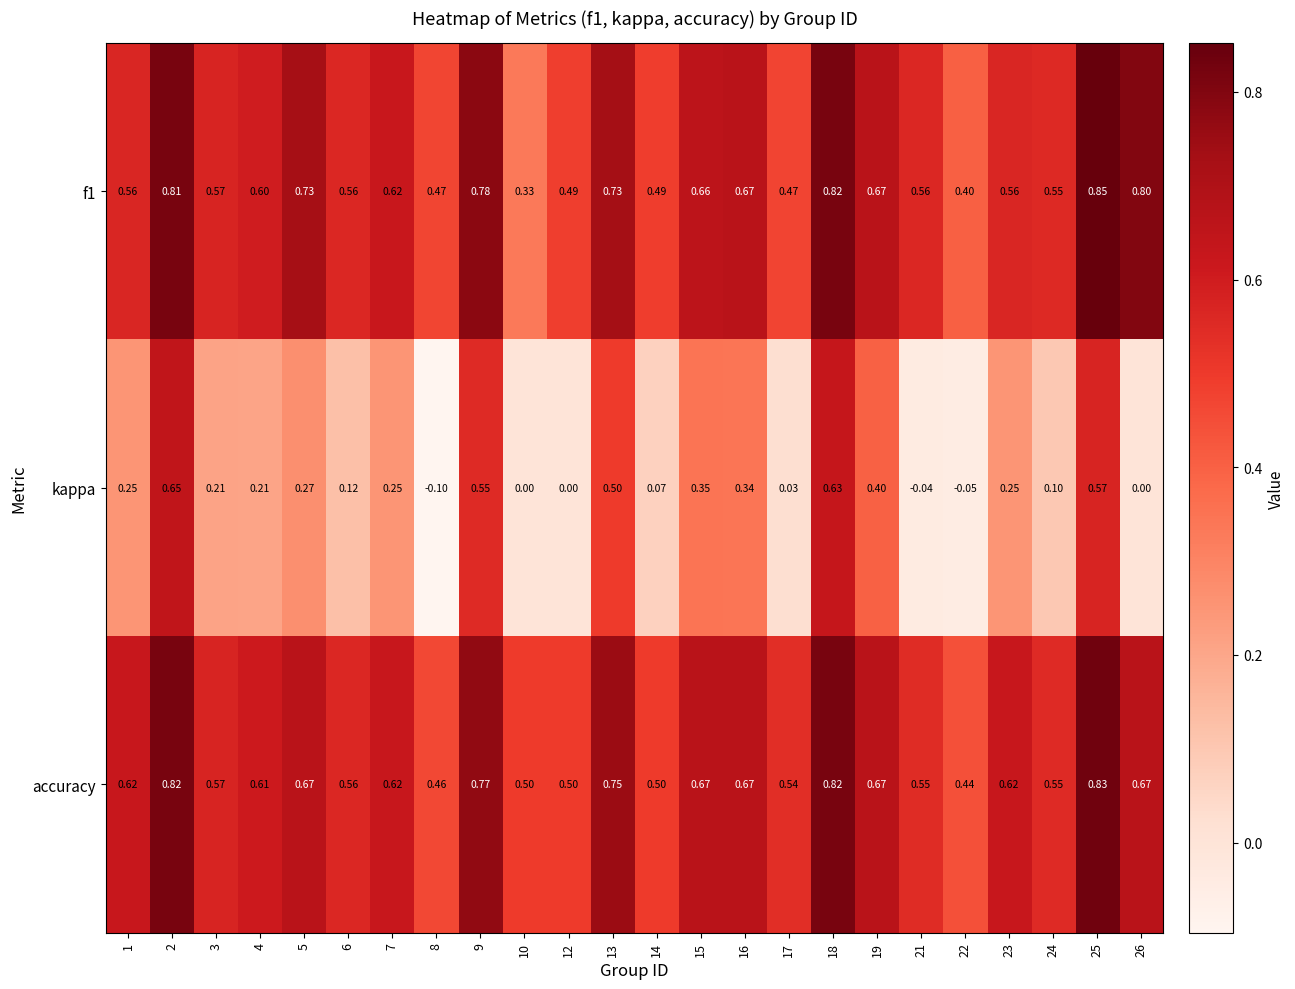

What is the smallest value displayed?

-0.1